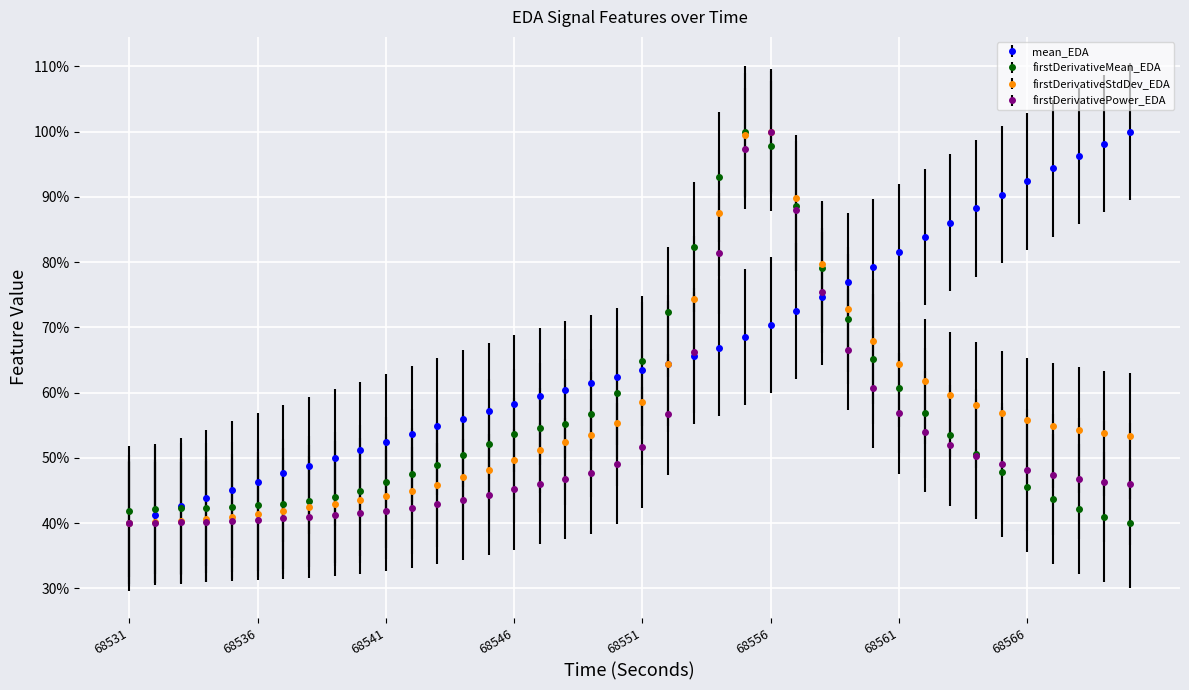

What is the lowest value of the firstDerivativeMean_EDA series?

40.0